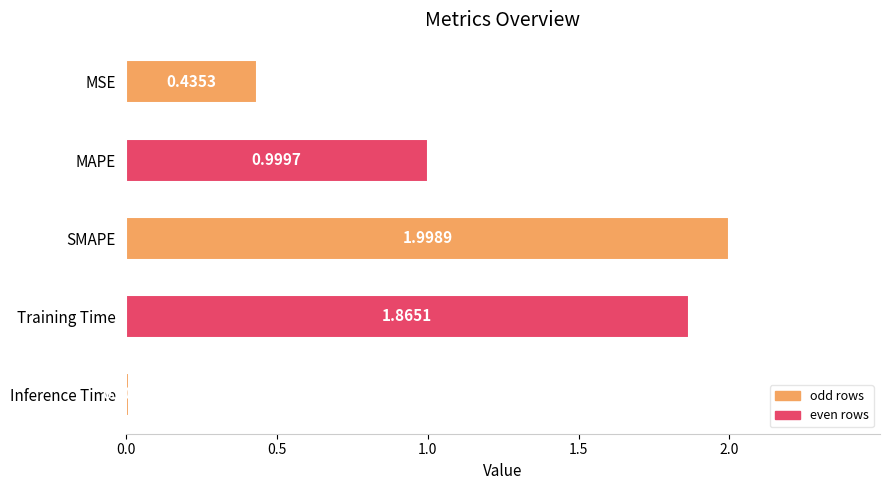

Are the bars horizontal?

Yes